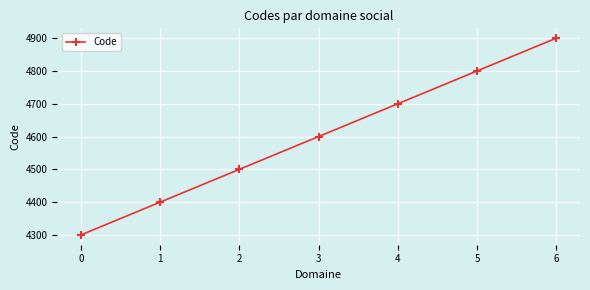

What is the value of the 4th point from the left?

4600